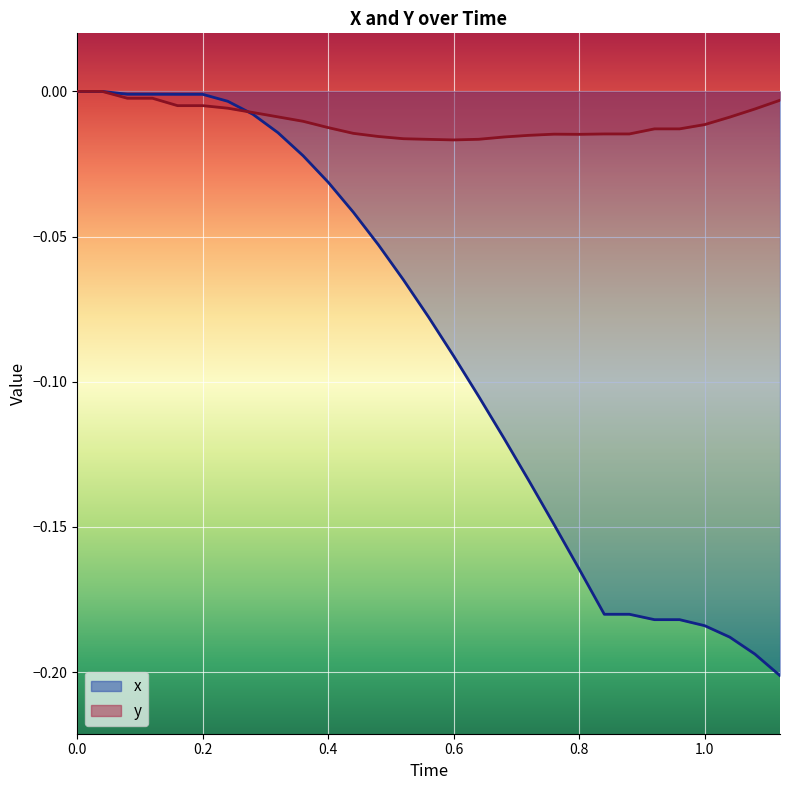

Is the value of y at 8 greater than the value of x at 0.2?

No